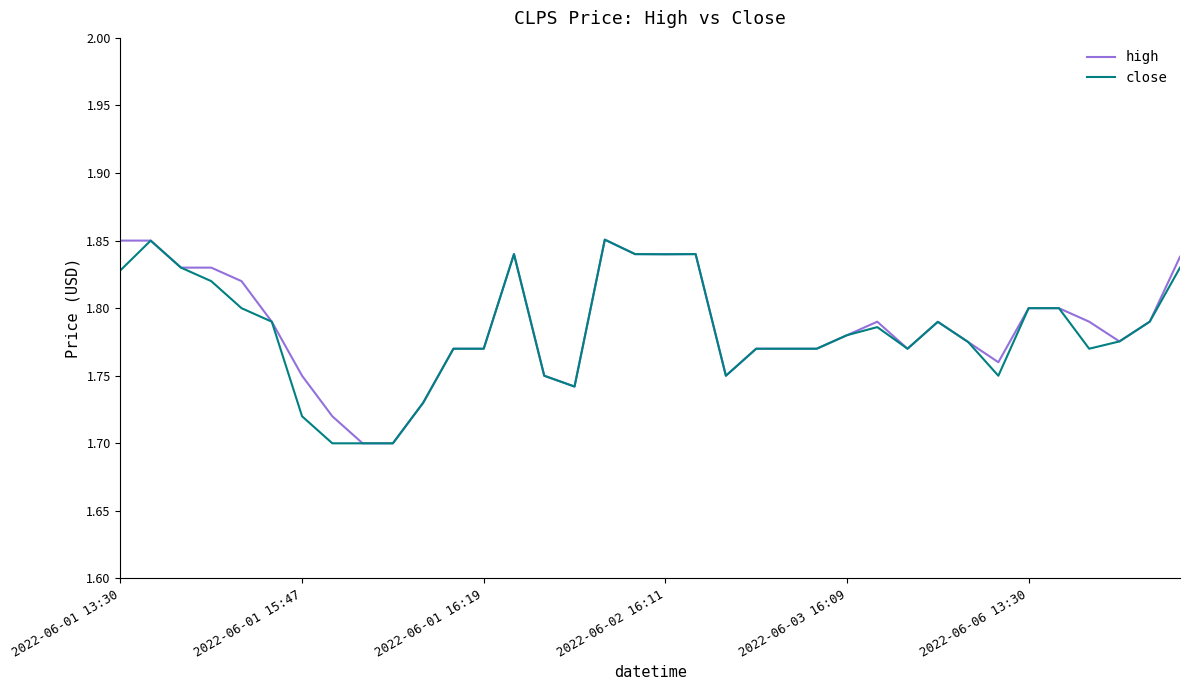

Is this an area chart (filled region under the line)?

No